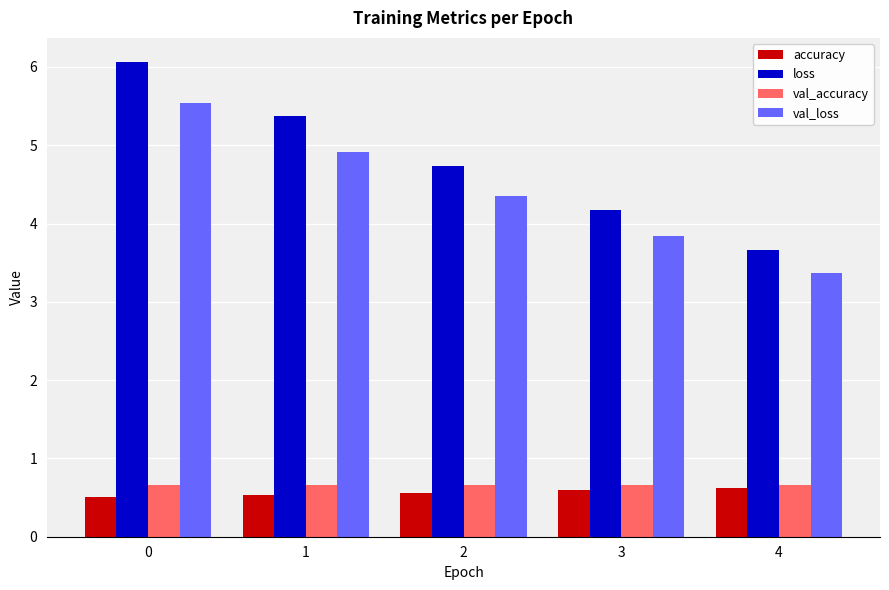

What is the minimum value shown in the chart?

0.5